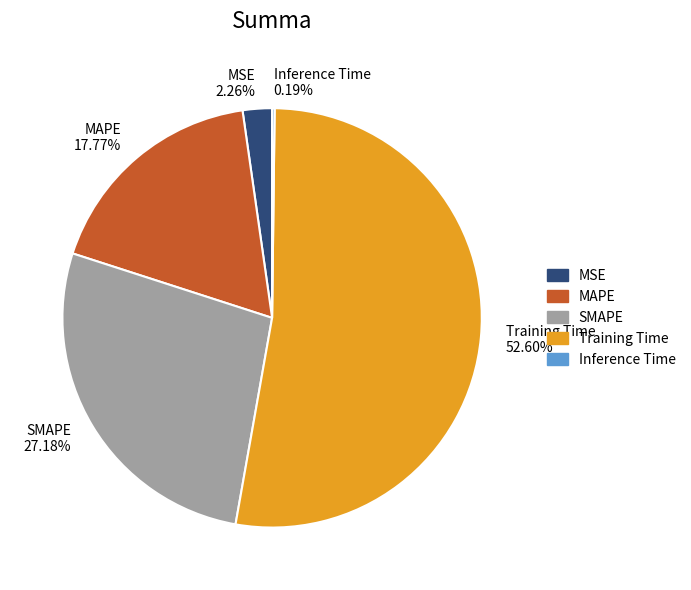

Is the sum of MSE and Training Time greater than half?

Yes